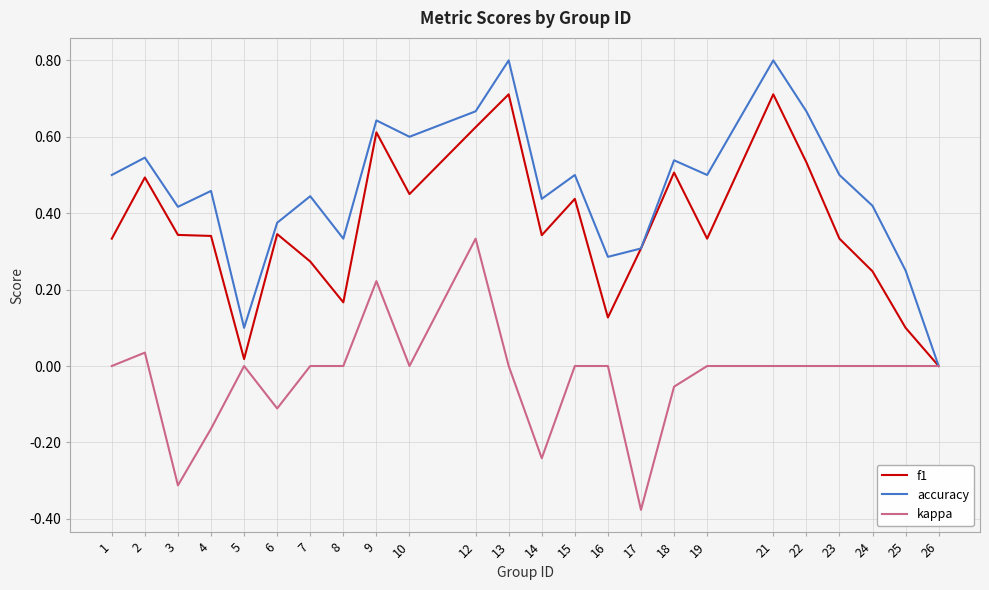

Which category has the lowest value in the f1 series?

26